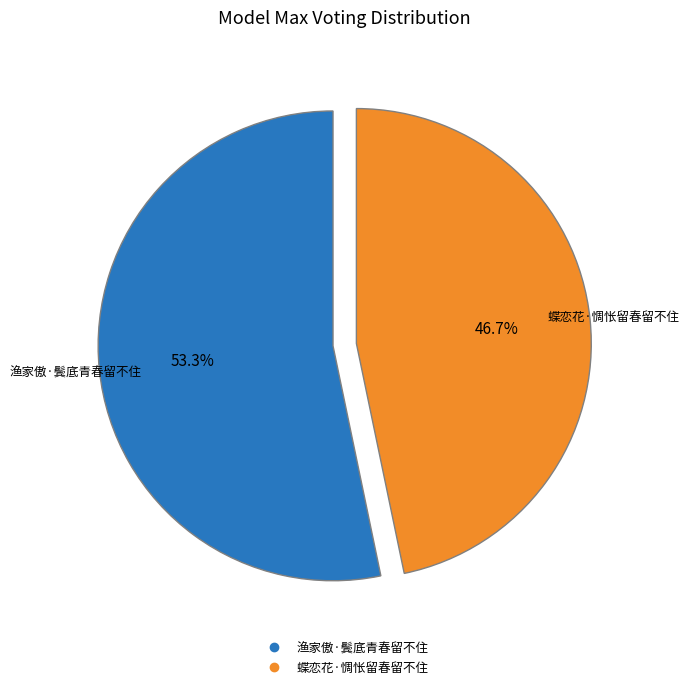

What portion of the pie excludes 蝶恋花·惆怅留春留不住?

53.3%